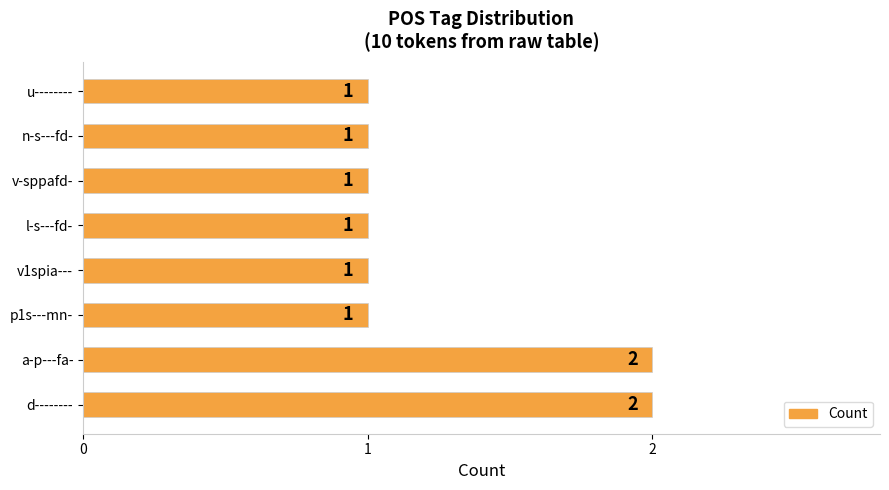

Reading bottom to top, list all the values displayed in this chart.

2	2	1	1	1	1	1	1